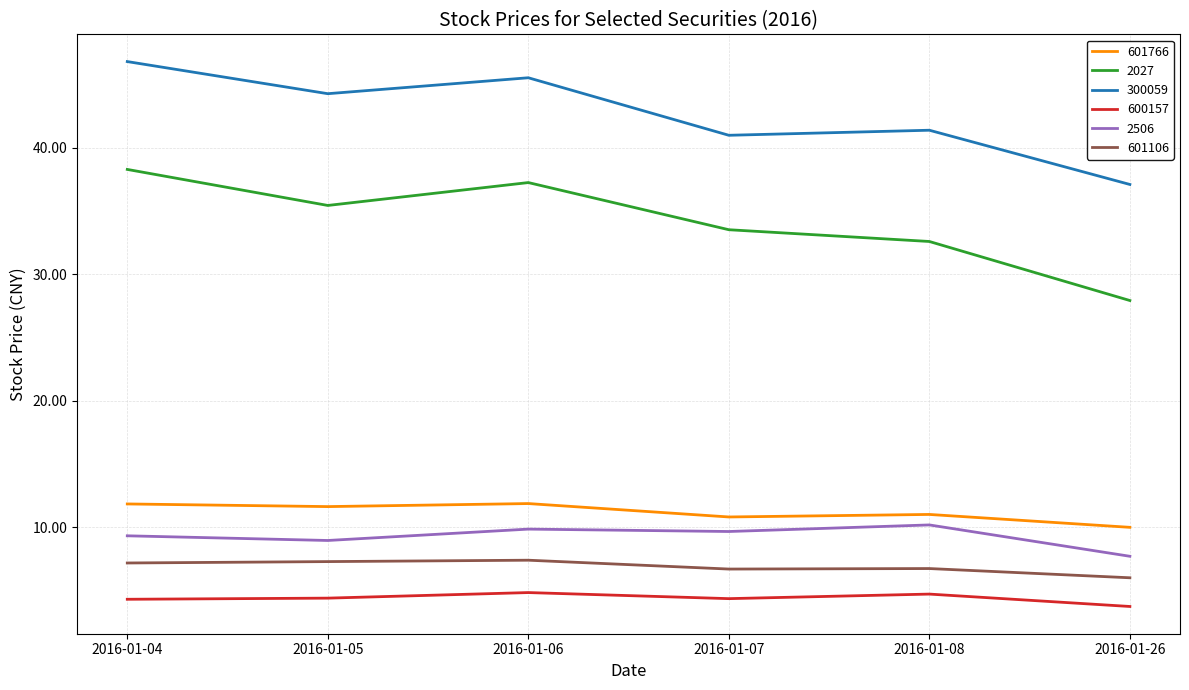

What is the spread (max minus min) of values at 2016-01-04?

42.5